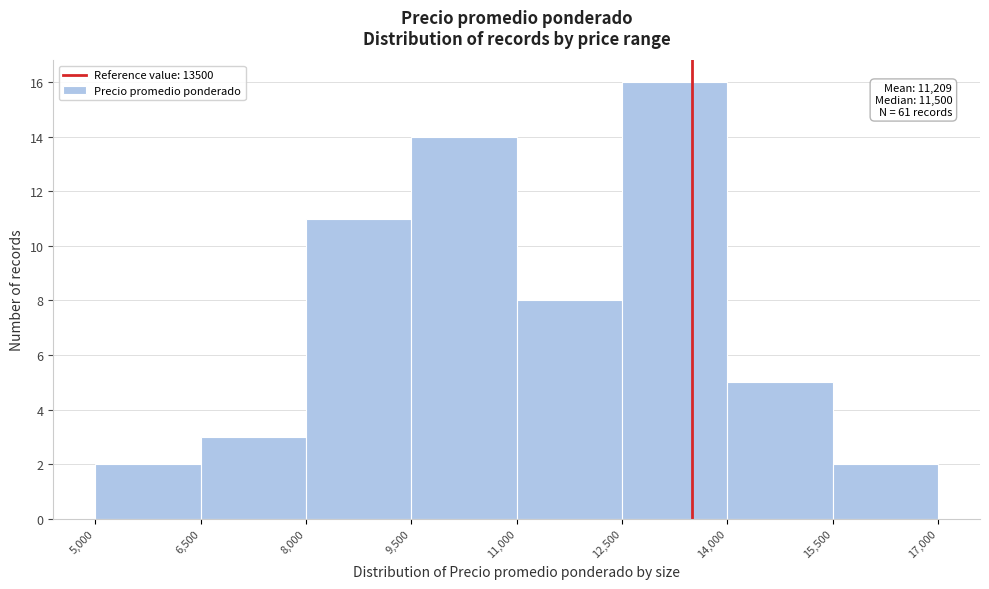

Which range on the x-axis has the tallest bar?

12,500 to 14,000